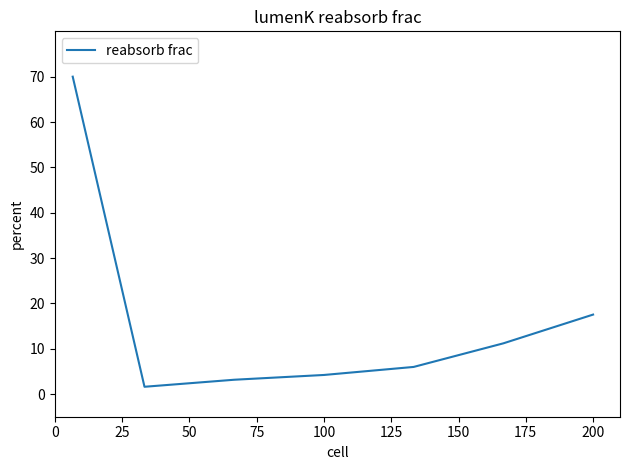

What is the average value?

16.2